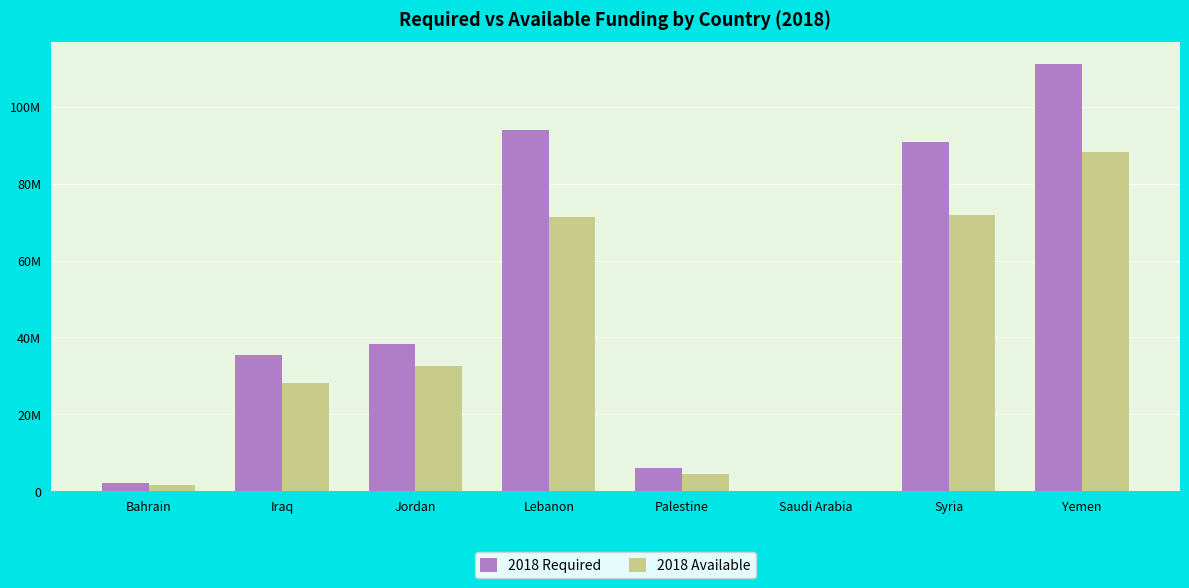

Rank the series by their maximum value, from lowest to highest.

2018 Available, 2018 Required